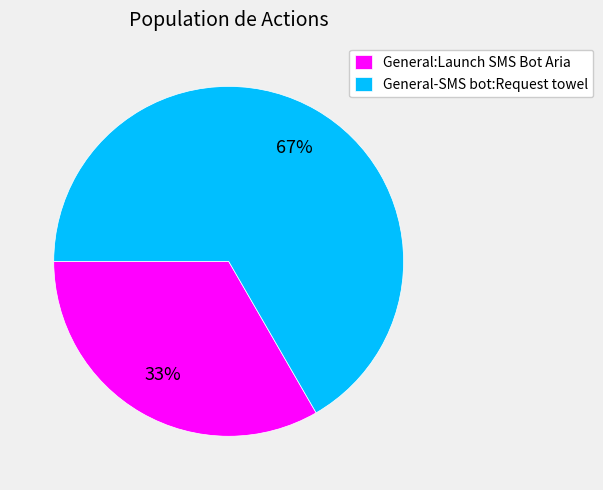

To the nearest percent, what is the average slice percentage?

50%